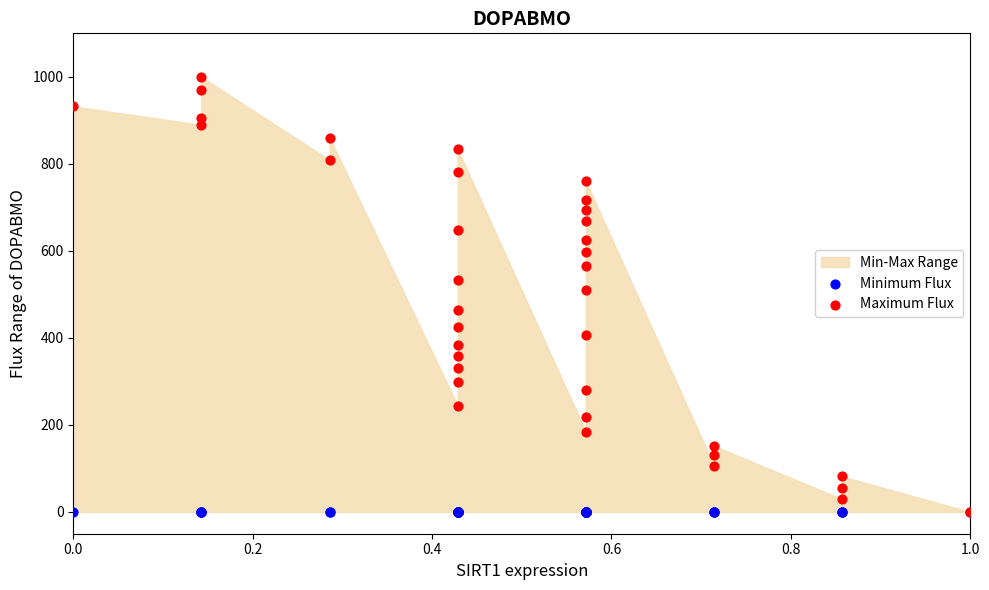

Which series reaches the minimum Y coordinate?

Minimum Flux